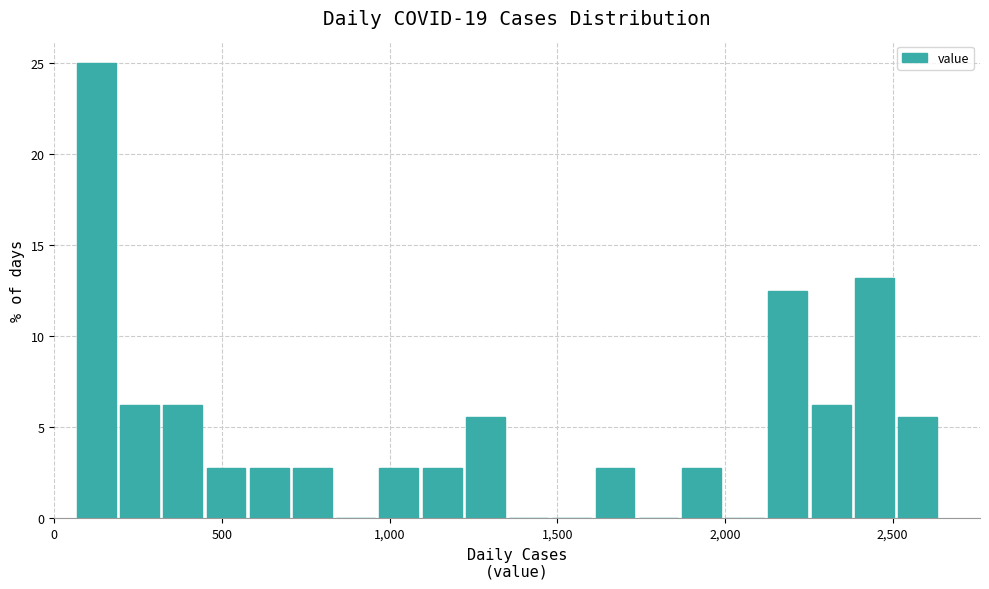

Around what value on the x-axis is the tallest bar? Give the approximate position of its centre, as read against the axis.

150